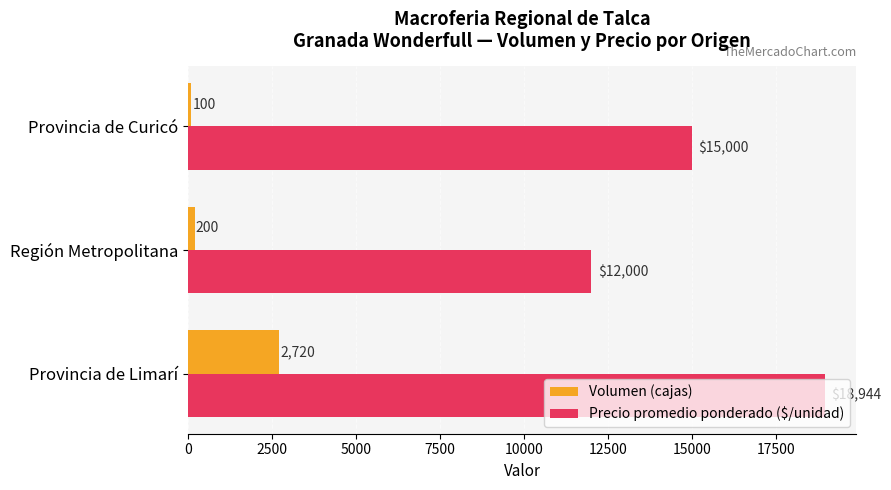

Is it true that Precio promedio ponderado ($/unidad) equals 5567 at Provincia de Curicó?

False